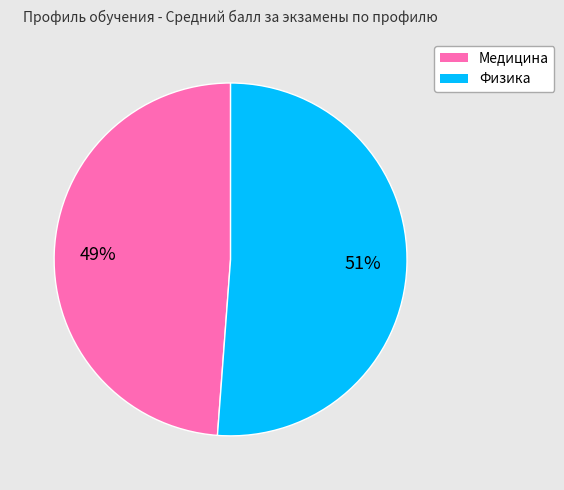

Is the sum of Физика and Медицина greater than half?

Yes